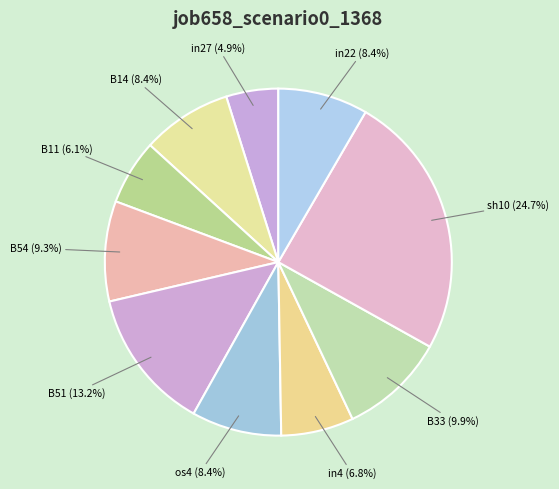

Is there a majority slice in this chart?

No